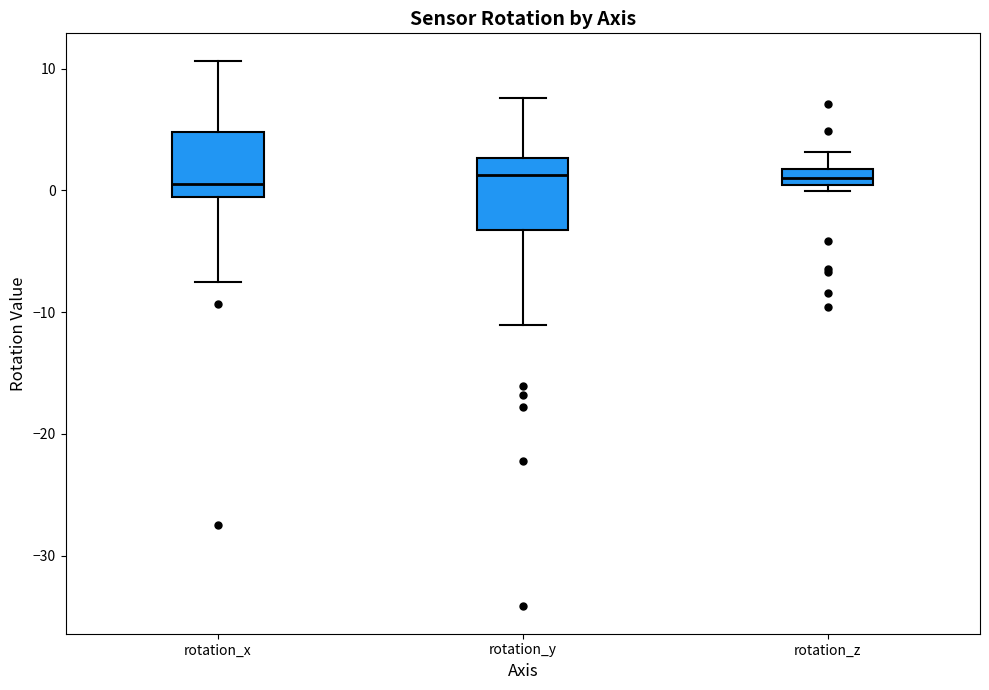

Where does the upper whisker of the box for rotation_y end on the y-axis? The values are not printed on the chart, so give them approximately, as read against the axis.

8